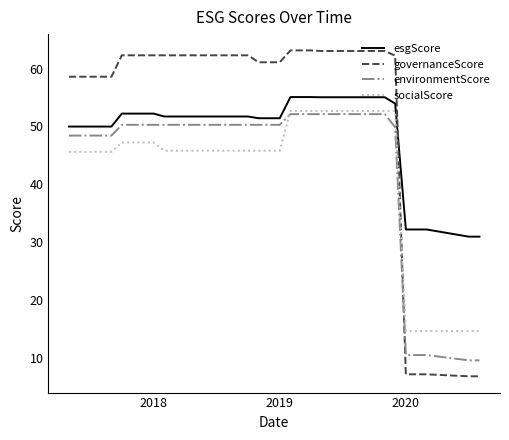

Which series has the largest total across all categories?

governanceScore